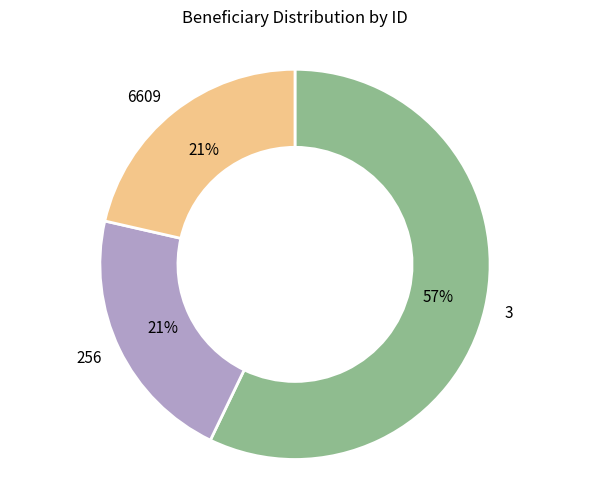

Is 3 the majority of the pie?

Yes